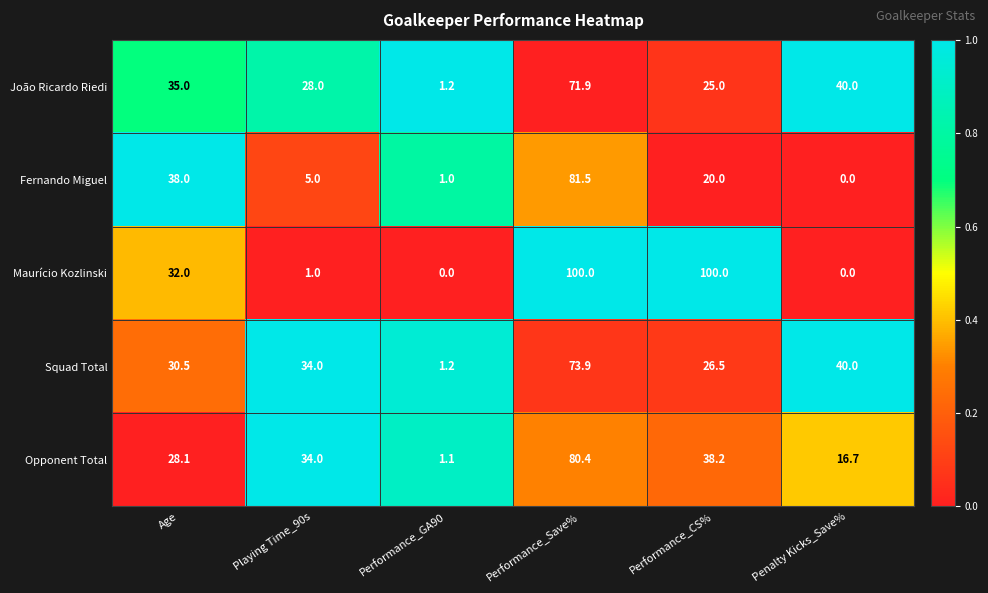

What is the lowest value of the Opponent Total series?

1.1